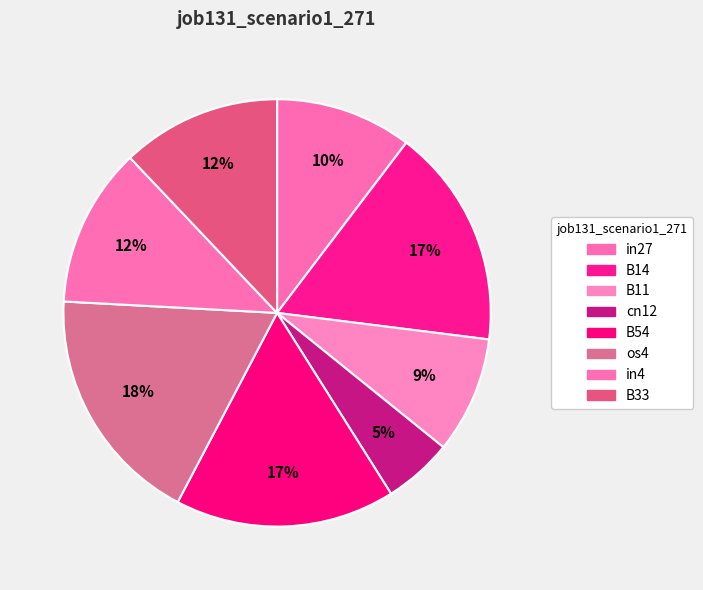

How many segments does this pie chart have?

8